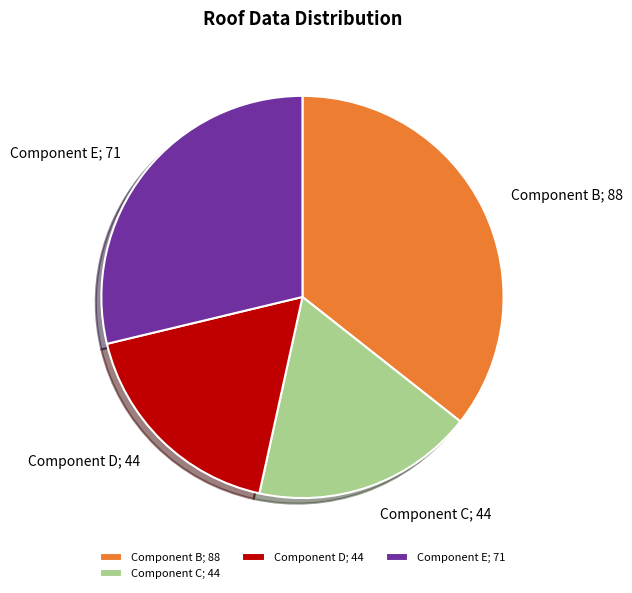

Is there a majority slice in this chart?

No